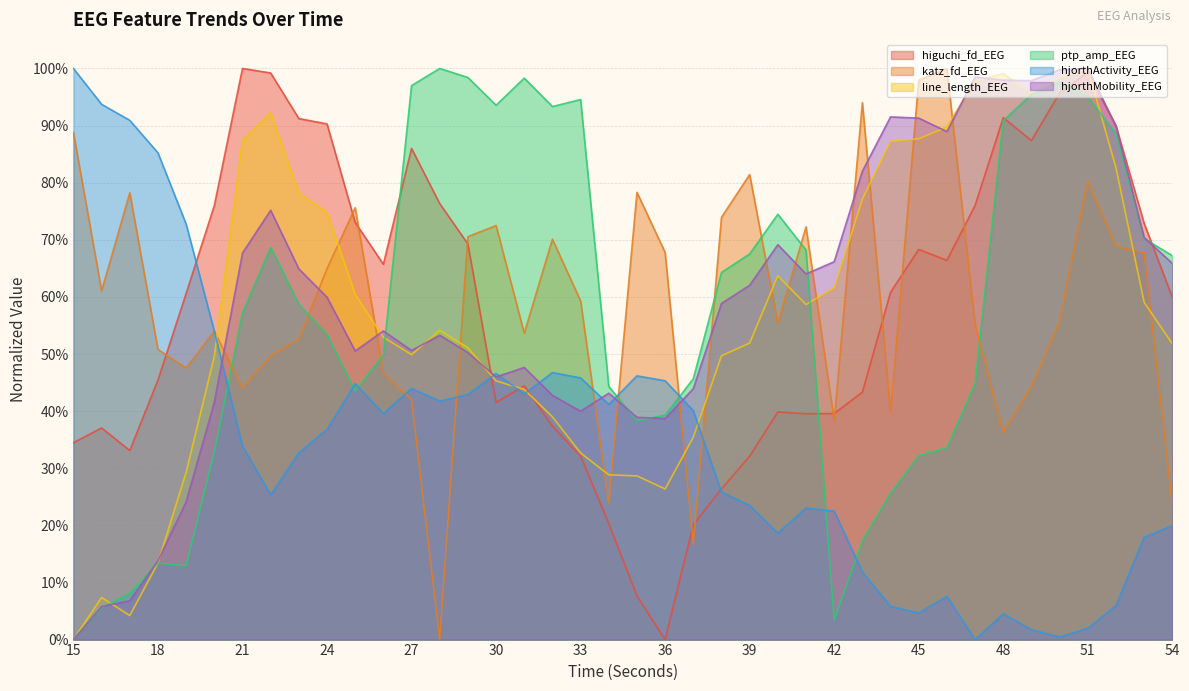

At which label is hjorthMobility_EEG closest to 50?

29